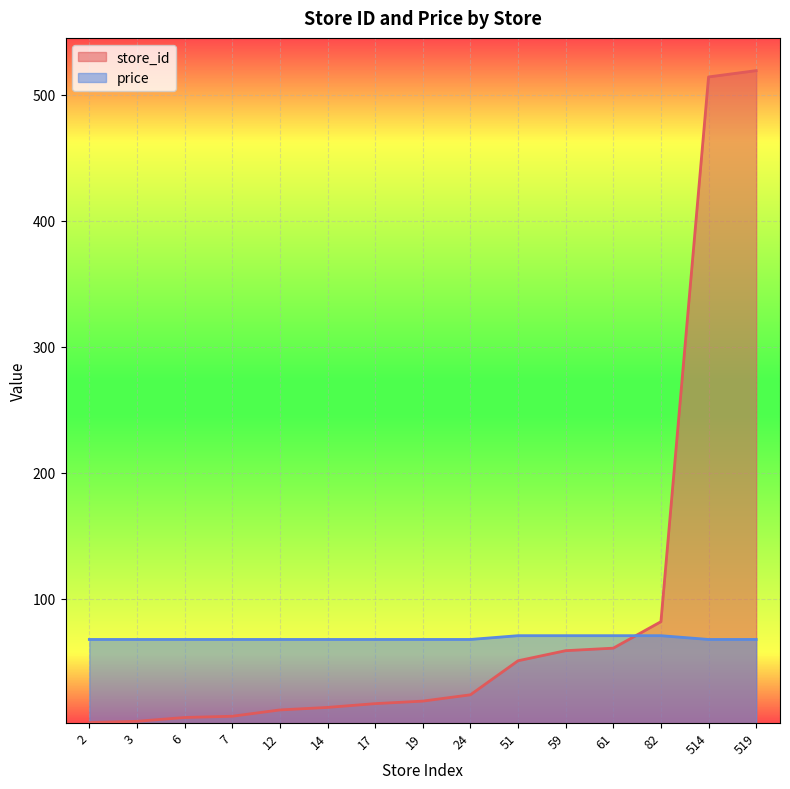

What is the sum of all price values?

1030.5